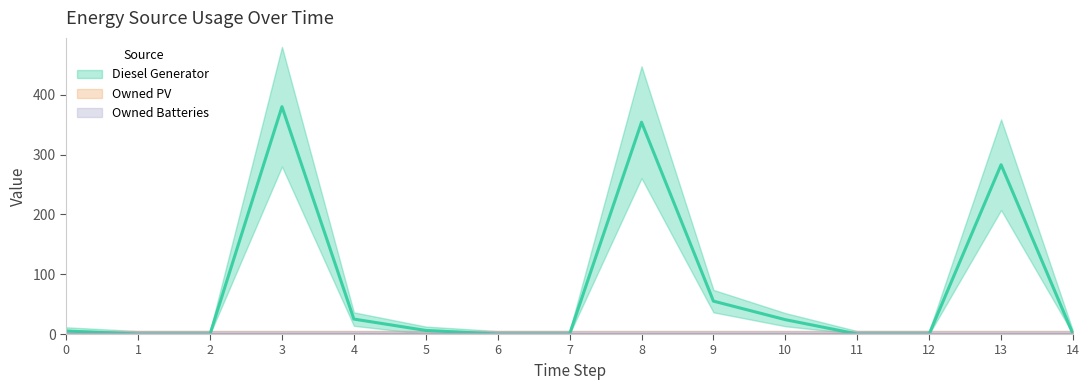

What is the greatest value displayed?

380